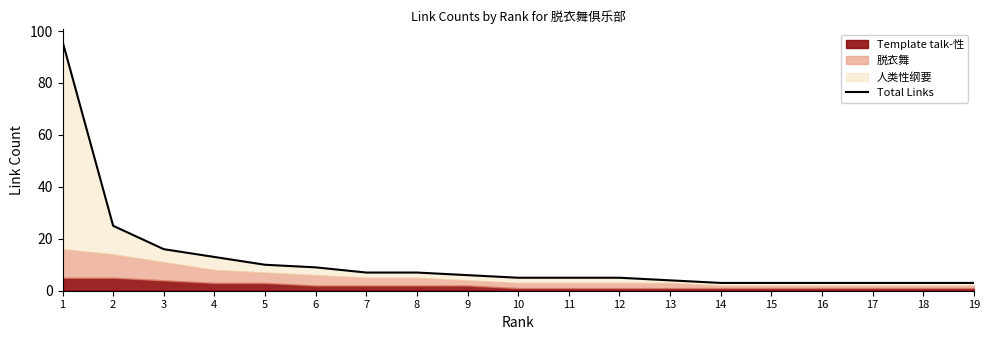

What is the sum of all values?

226